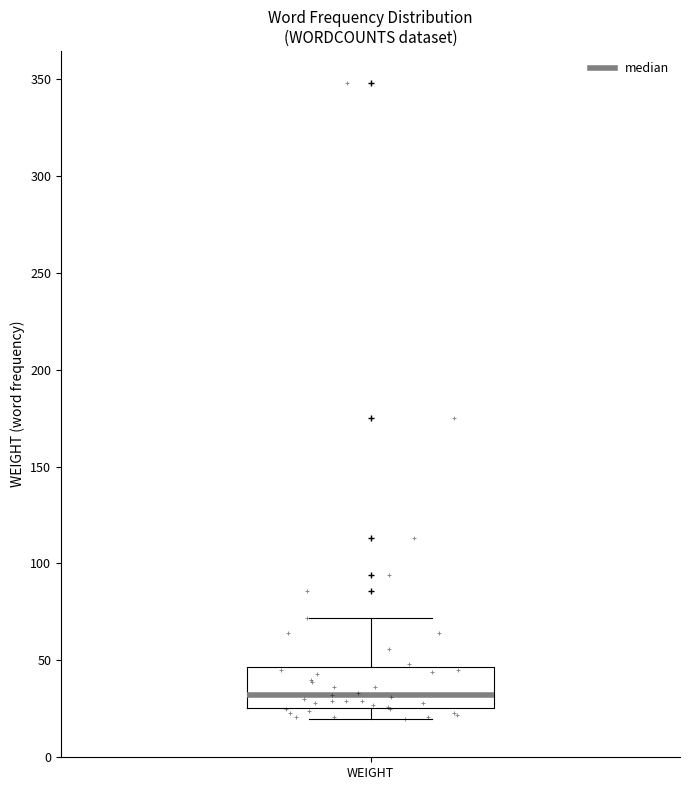

Transcribe this box plot: give where the median line is, the range the box spans, and where the two whiskers end, as read against the y-axis. The values are not printed on the chart, so give them approximately, as read against the axis.

median 30, box 25 to 45, whiskers 20 to 70